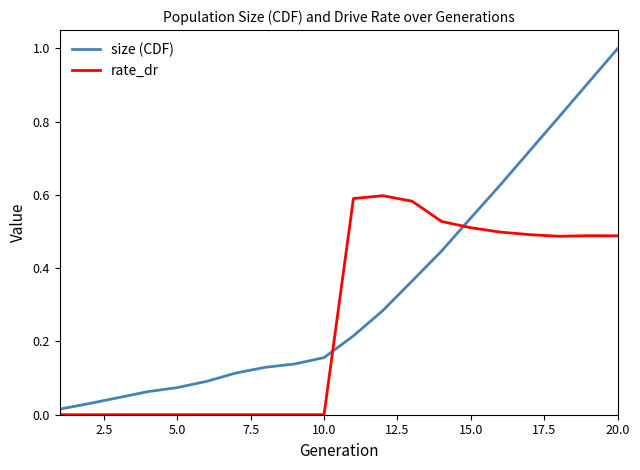

Which series has the largest total across all categories?

size (CDF)